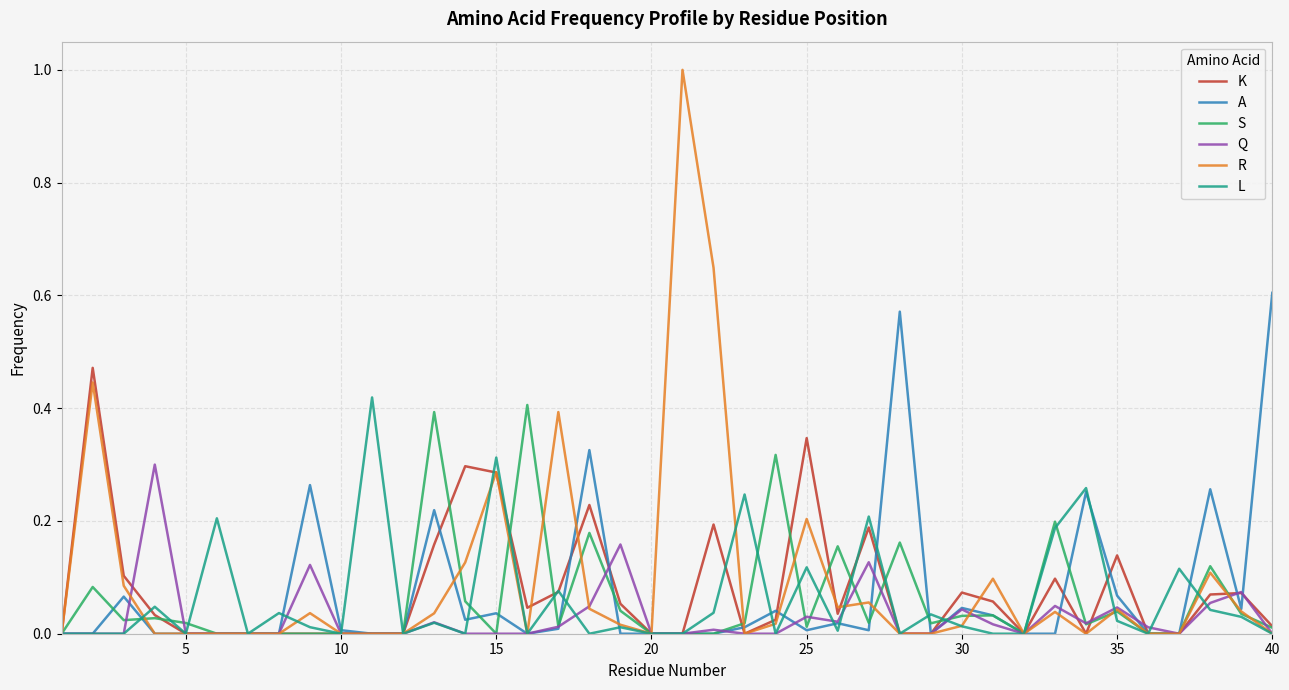

What are all the series names shown in the legend?

K, A, S, Q, R, L